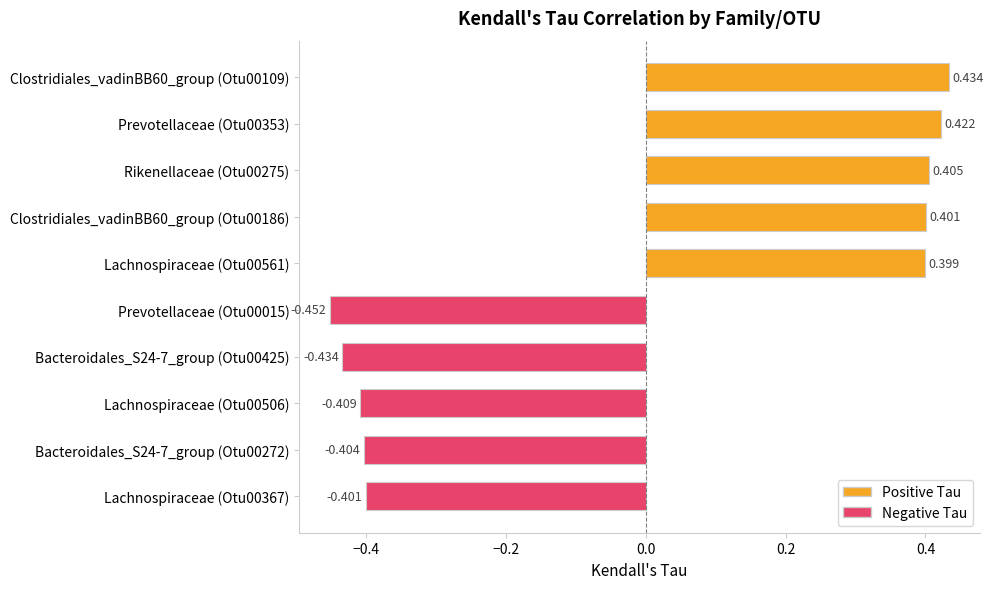

Where is the data nearest to the value 0?

Lachnospiraceae (Otu00561)